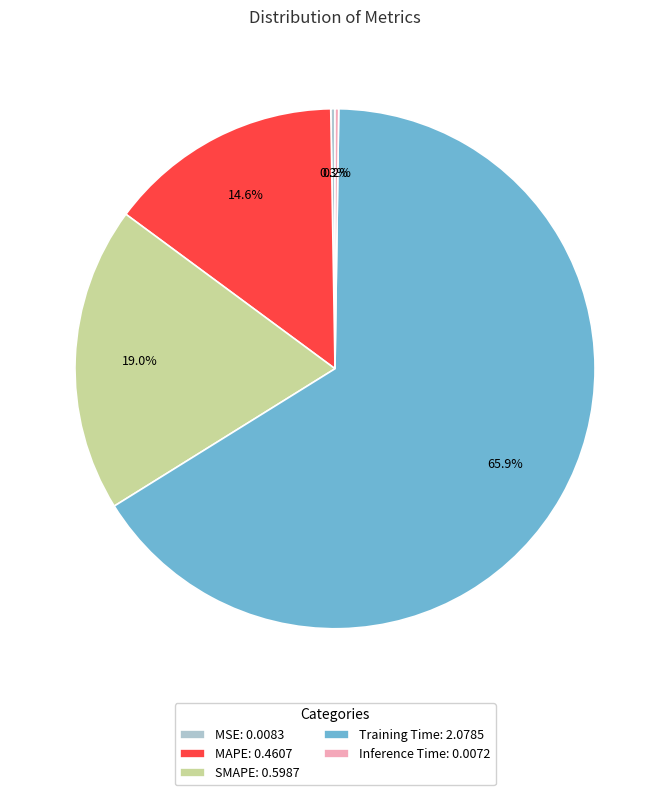

Which slice represents more than half of the pie?

Training Time